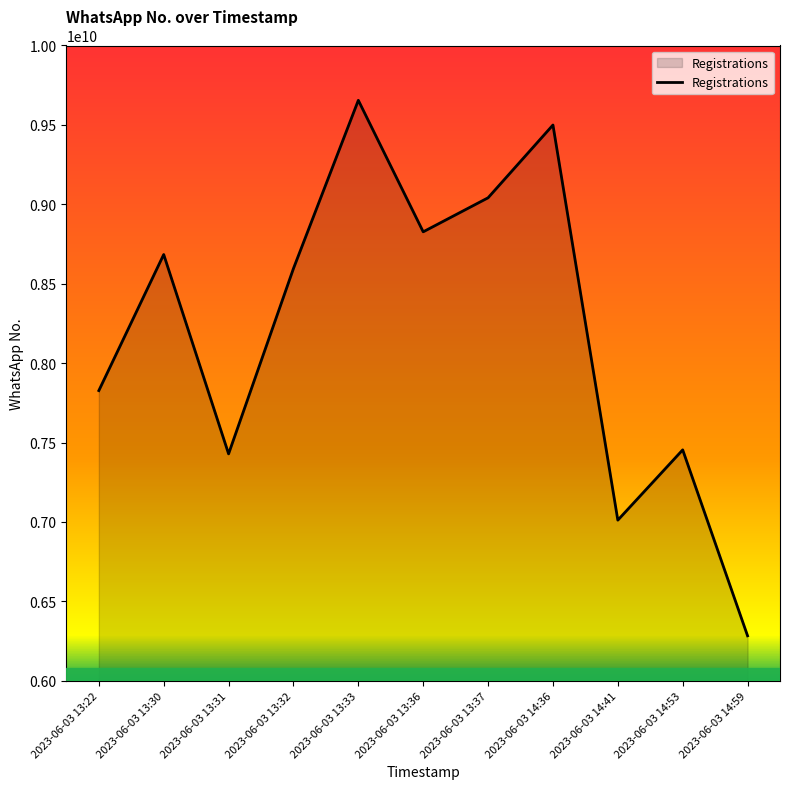

Approximately how many times larger is the value at 2023-06-03 14:53 compared to 2023-06-03 13:31?

1.0